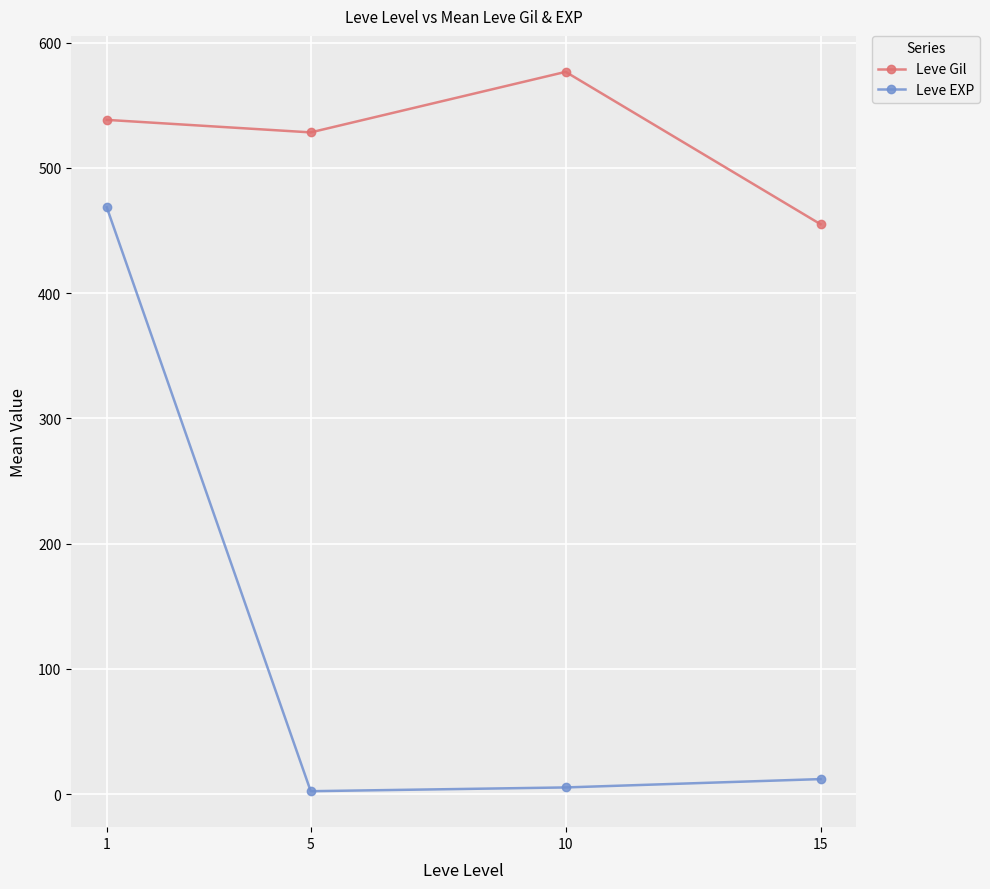

At which label is Leve EXP closest to 235?

15